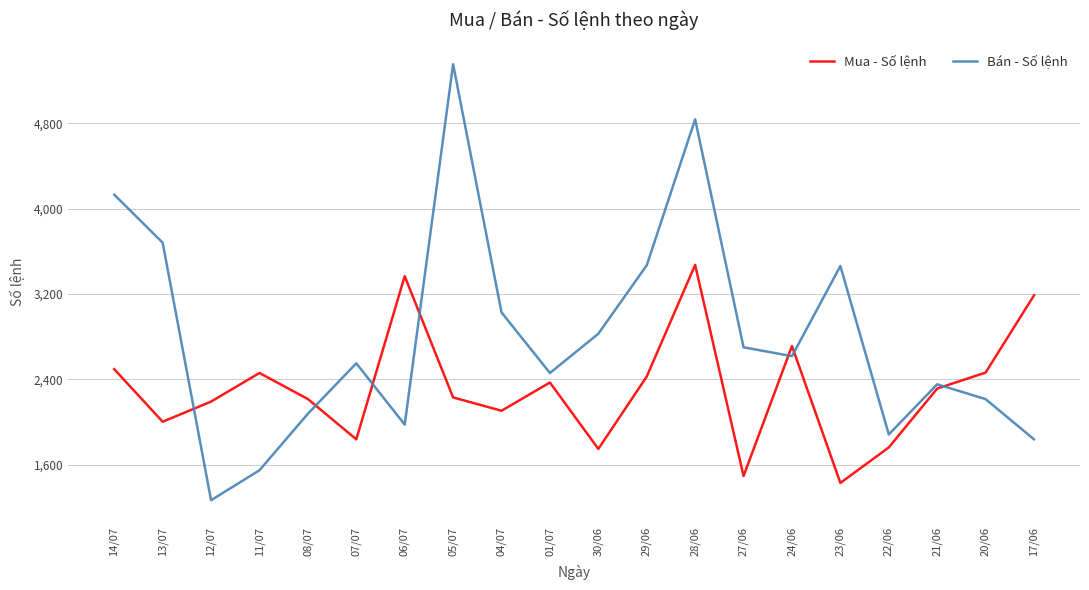

What is the sum of all Bán - Số lệnh values?

56287